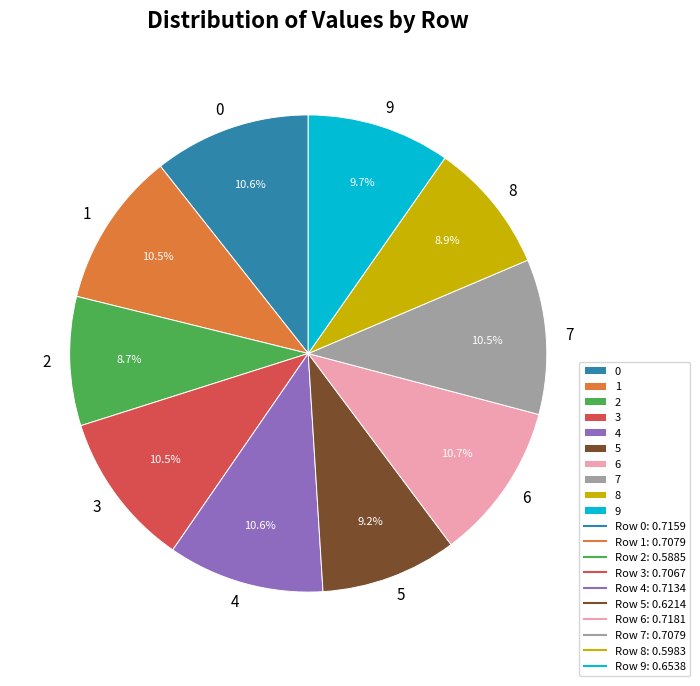

Does 0 account for over 50% of the chart?

No